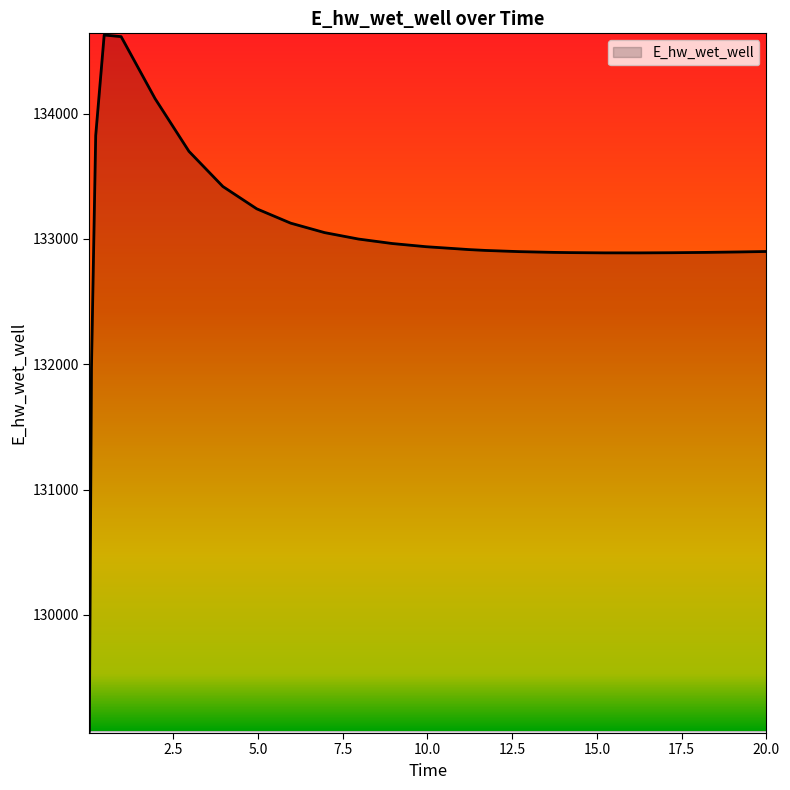

What is the difference between the maximum and minimum values?

5557.1